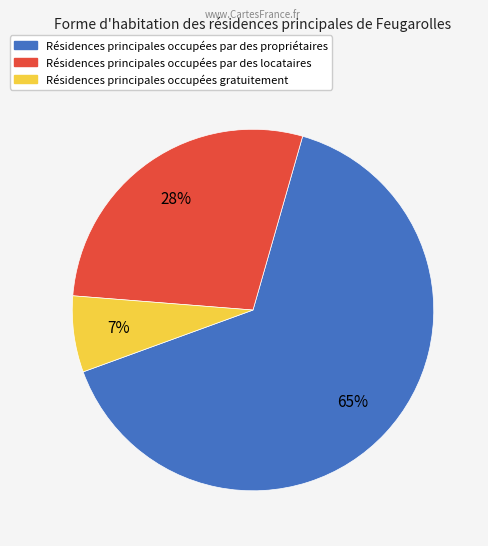

Is there a majority slice in this chart?

Yes